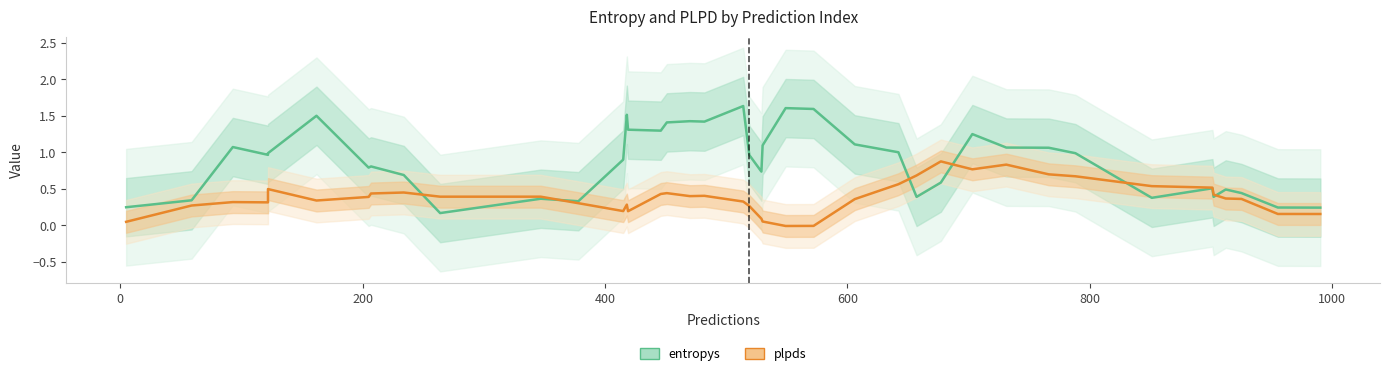

Reading right to left, transcribe all the data shown in this chart.

entropys: 0.2	0.2	0.4	0.5	0.4	0.5	0.4	1.0	1.1	1.1	1.2	0.6	0.4	1.0	1.1	1.6	1.6	1.1	0.7	1.0	1.6	1.4	1.4	1.4	1.3	1.3	1.5	0.9	0.3	0.4	0.2	0.7	0.8	0.8	1.5	1.0	1.0	1.1	0.3	0.2
plpds: 0.2	0.2	0.4	0.4	0.4	0.5	0.5	0.7	0.7	0.8	0.8	0.9	0.7	0.6	0.4	-0.0	-0.0	0.1	0.1	0.3	0.3	0.4	0.4	0.4	0.4	0.2	0.3	0.2	0.3	0.4	0.4	0.4	0.4	0.4	0.3	0.5	0.3	0.3	0.3	0.0